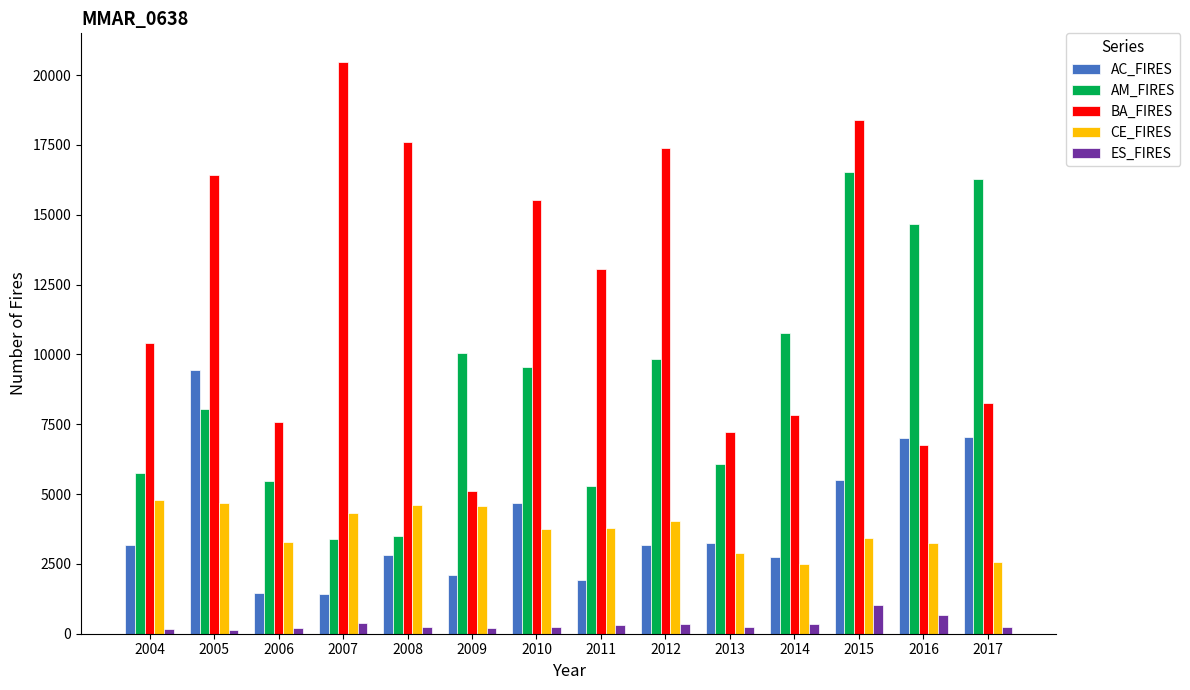

At which label is BA_FIRES closest to 12781?

2011